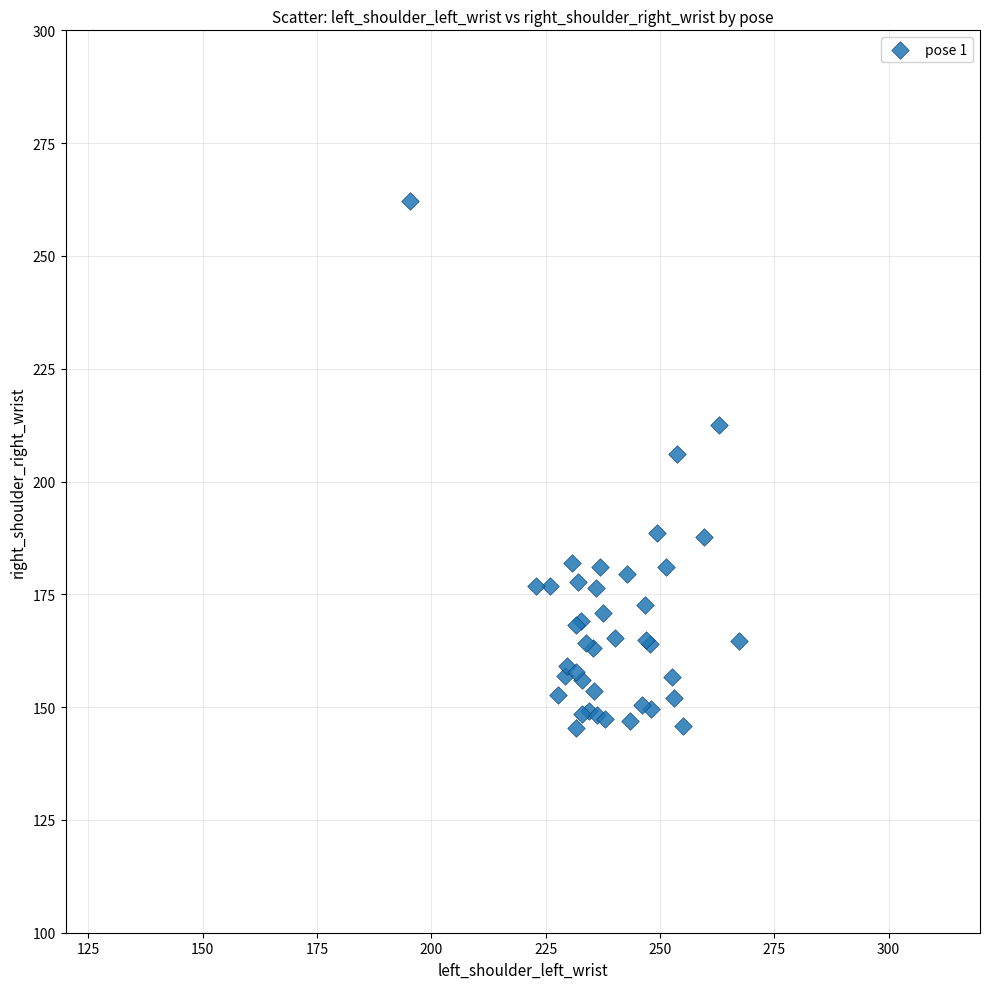

What Y value in the scatter plot is closest to 203?

206.0